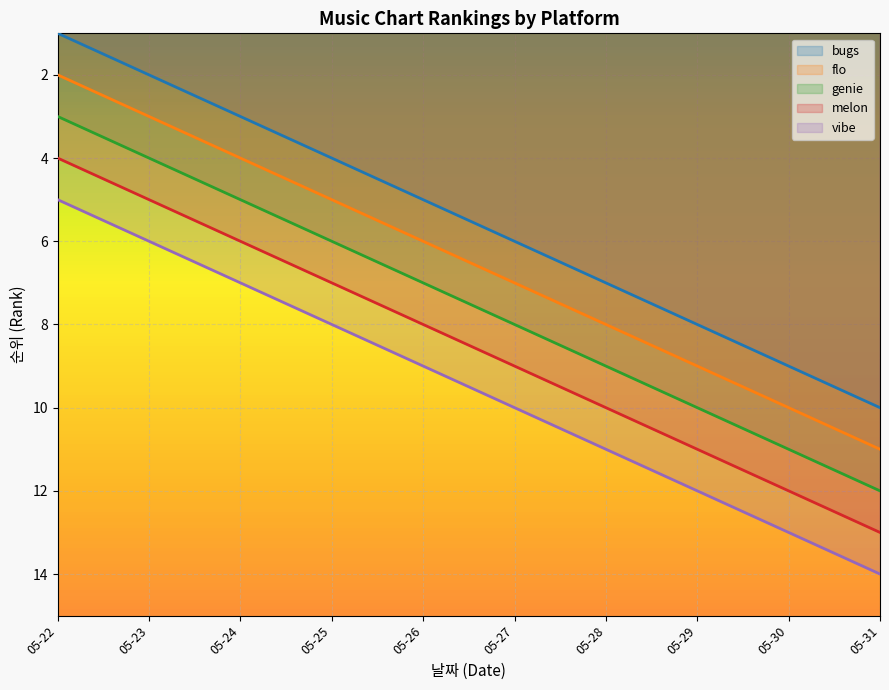

Read the melon value at 05-25.

7